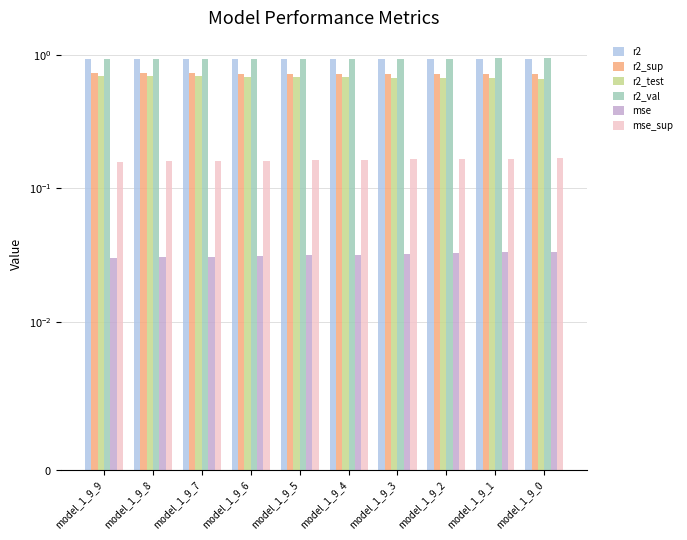

What is the sum of the r2_test values at model_1_9_0 and model_1_9_7?

1.4